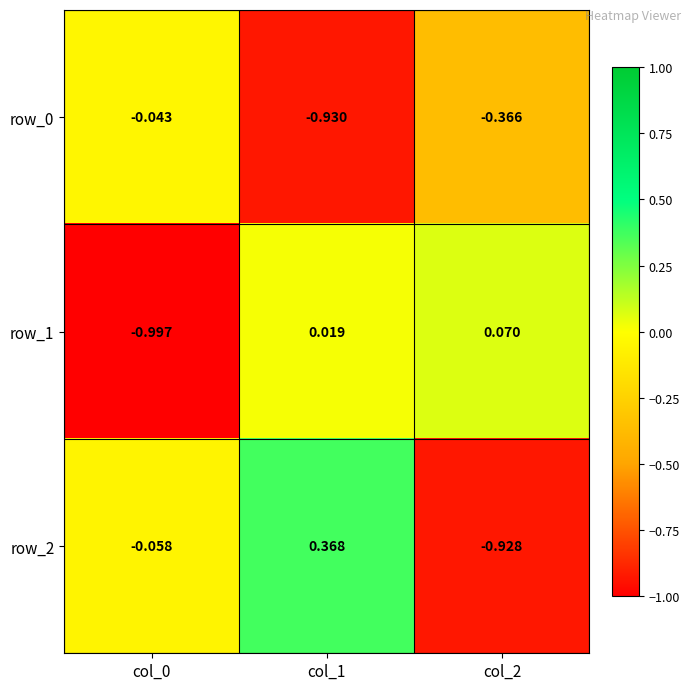

Is the value of row_1 at col_0 greater than the value of row_2 at col_1?

No